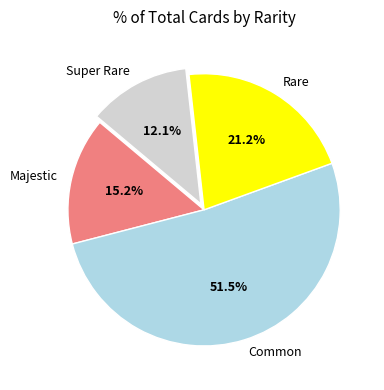

What is the majority slice?

Common